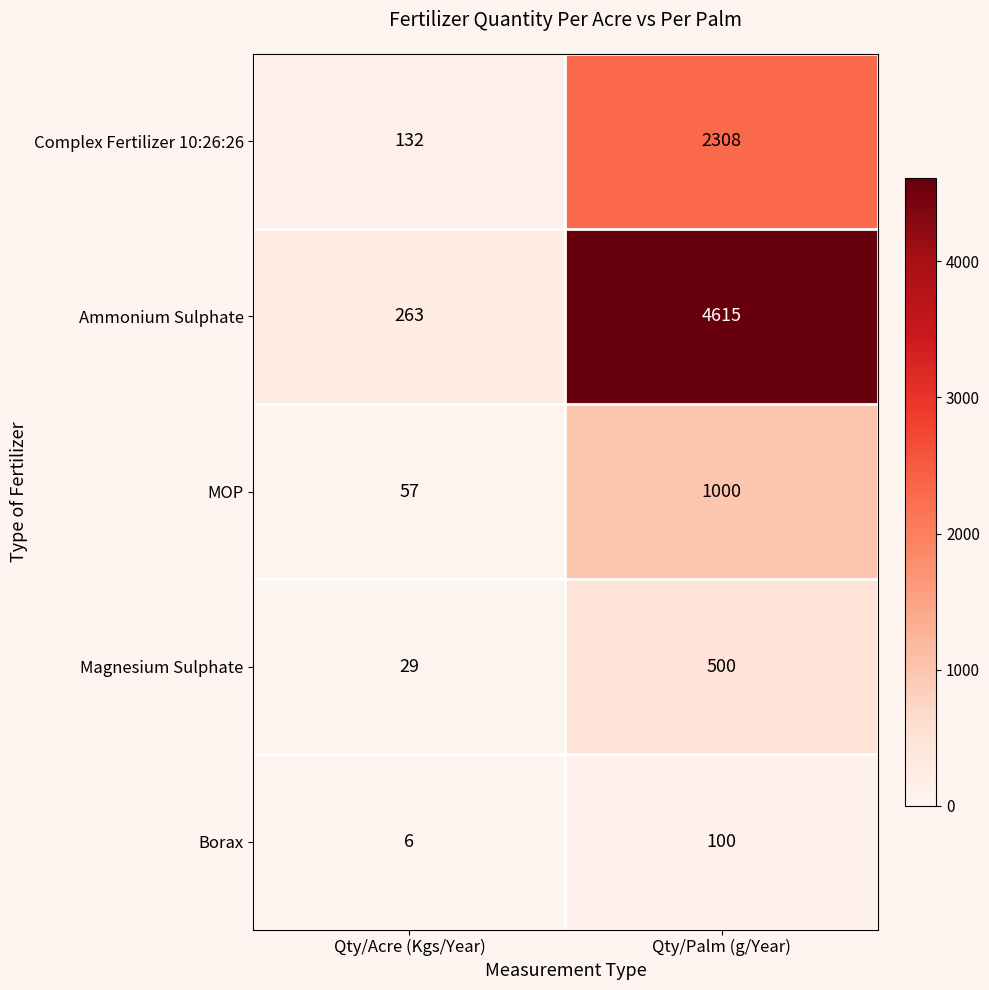

Which label corresponds to the largest value in the chart?

Qty/Palm (g/Year)